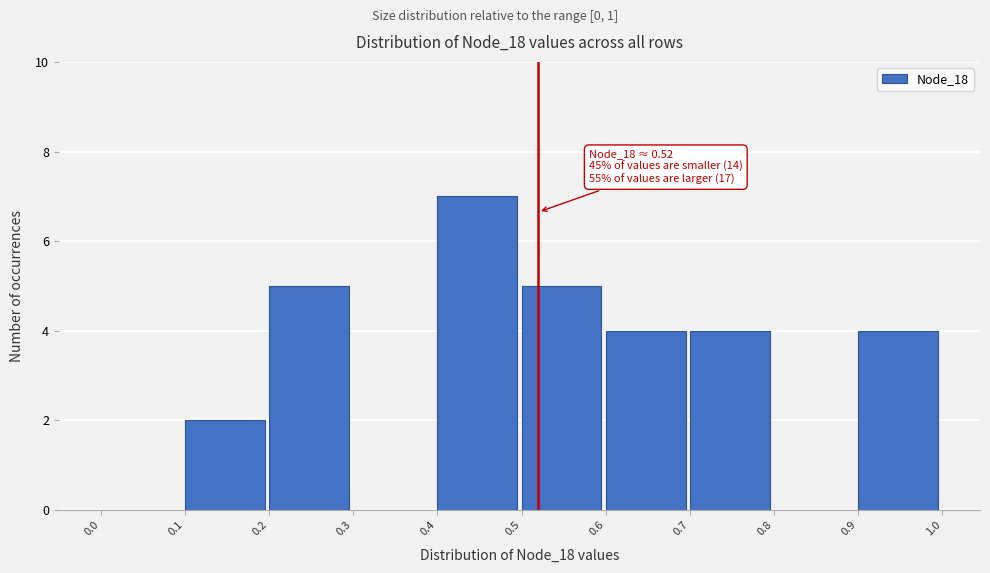

Which range on the x-axis has the tallest bar?

0.4 to 0.5